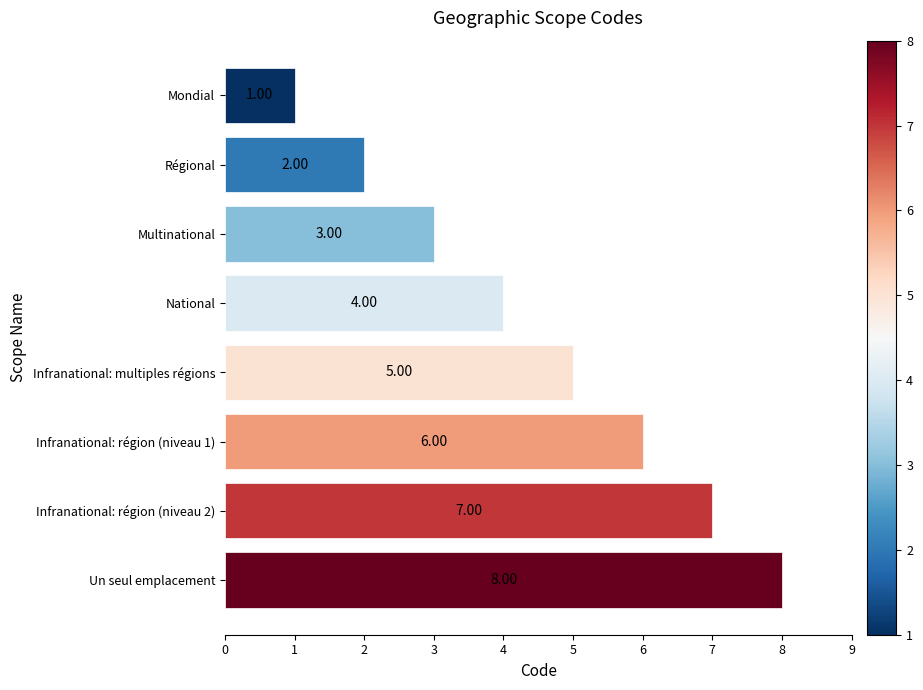

At which label is the value closest to 4?

National